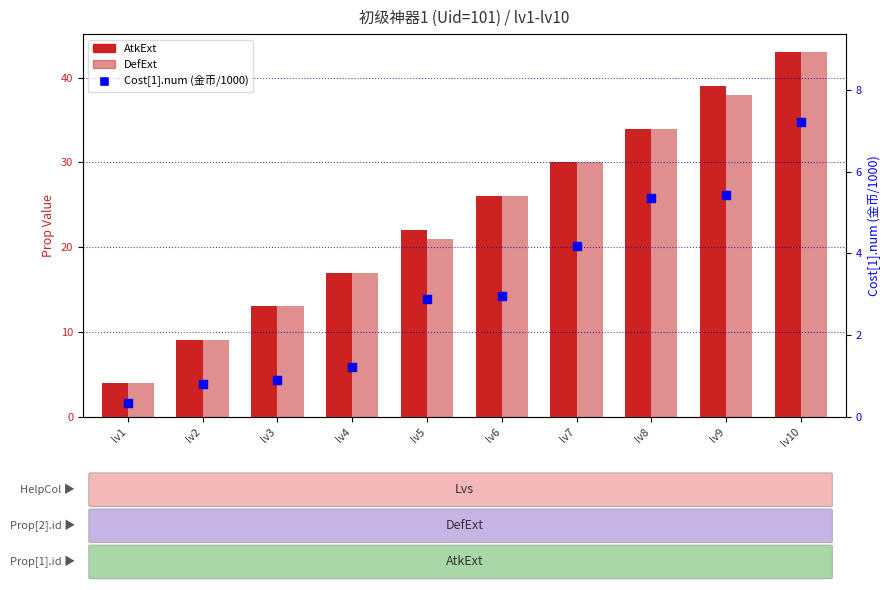

Which series has the largest total across all categories?

AtkExt